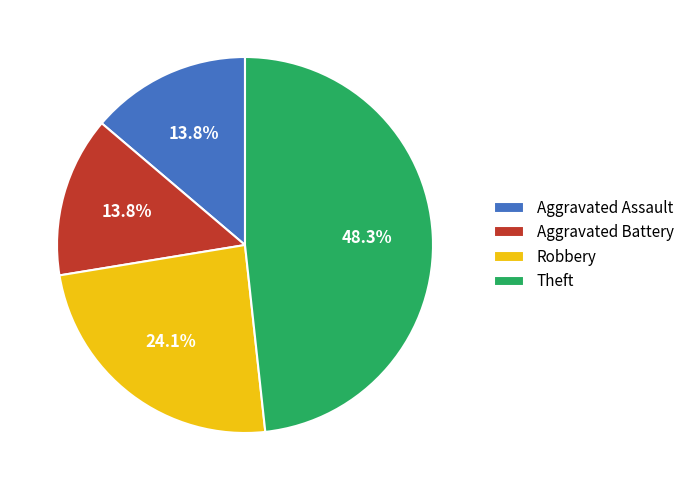

How many slices are in this pie chart?

4